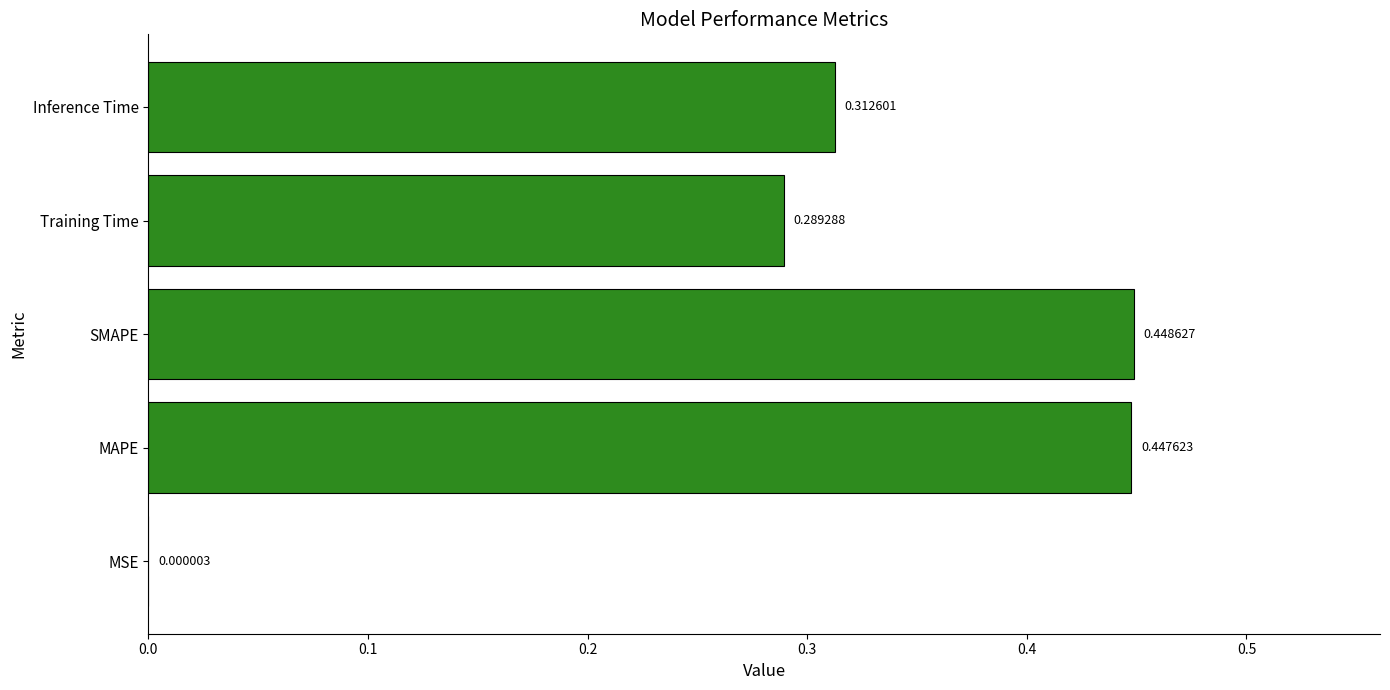

Between SMAPE and Training Time, which is larger?

SMAPE